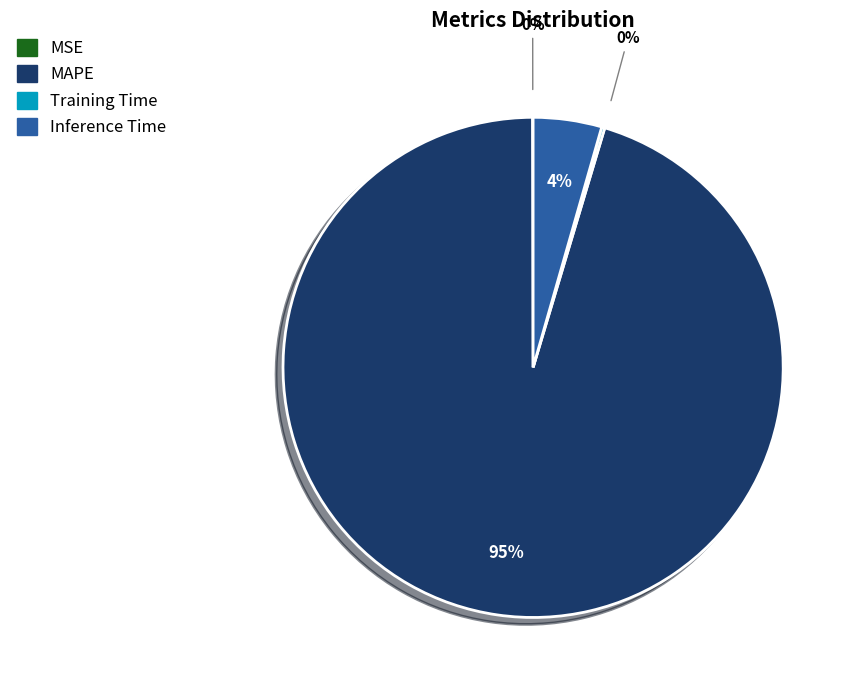

Which slice is the largest?

MAPE